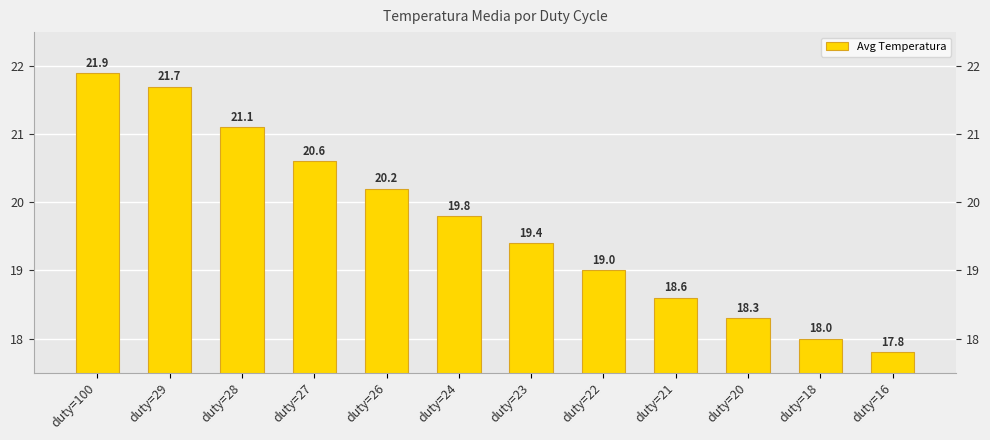

What is the value of the 6th bar from the left?

19.8